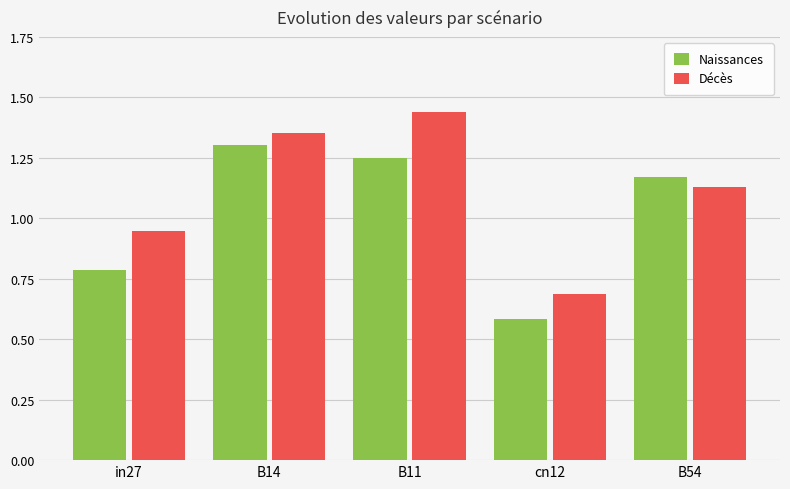

How many bars are there in total?

10